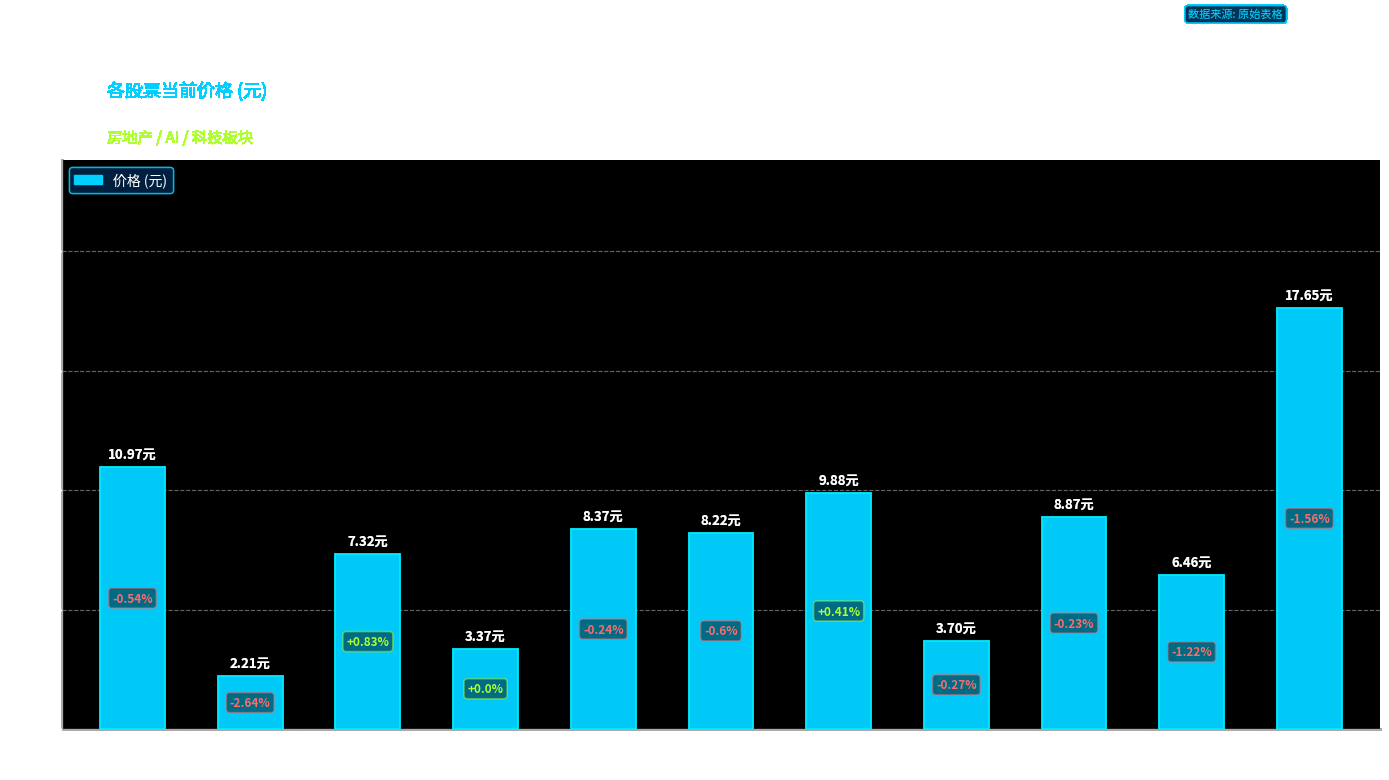

Which category has the highest value across all series?

张江高科